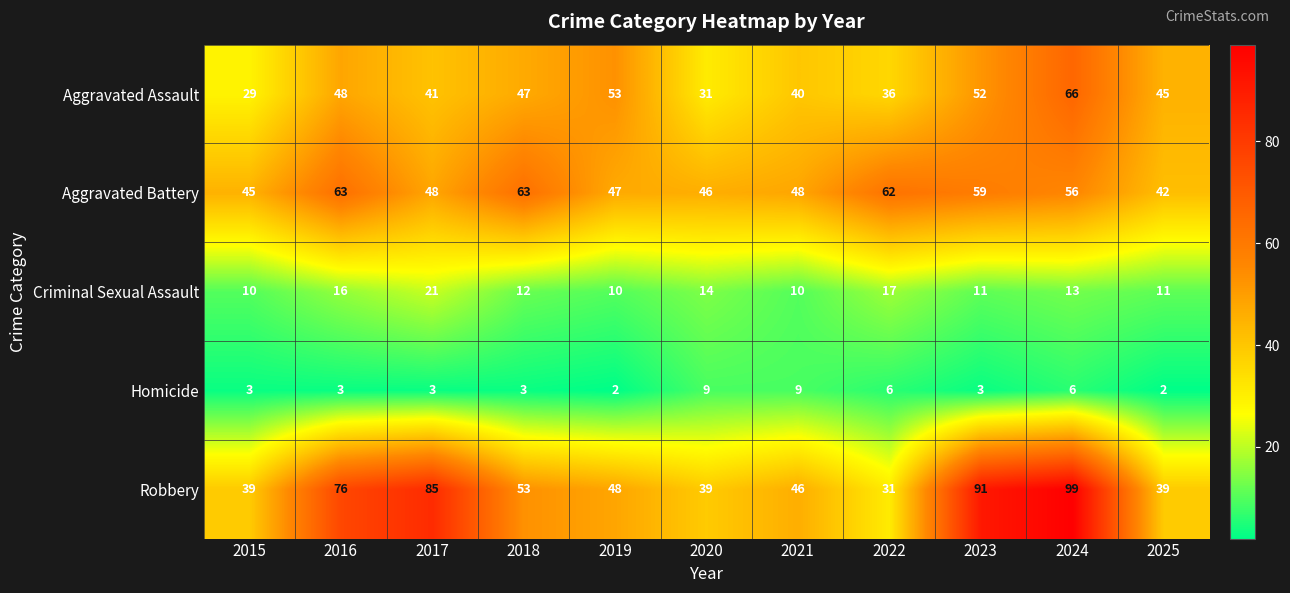

At which label does Aggravated Assault first exceed 45?

2016